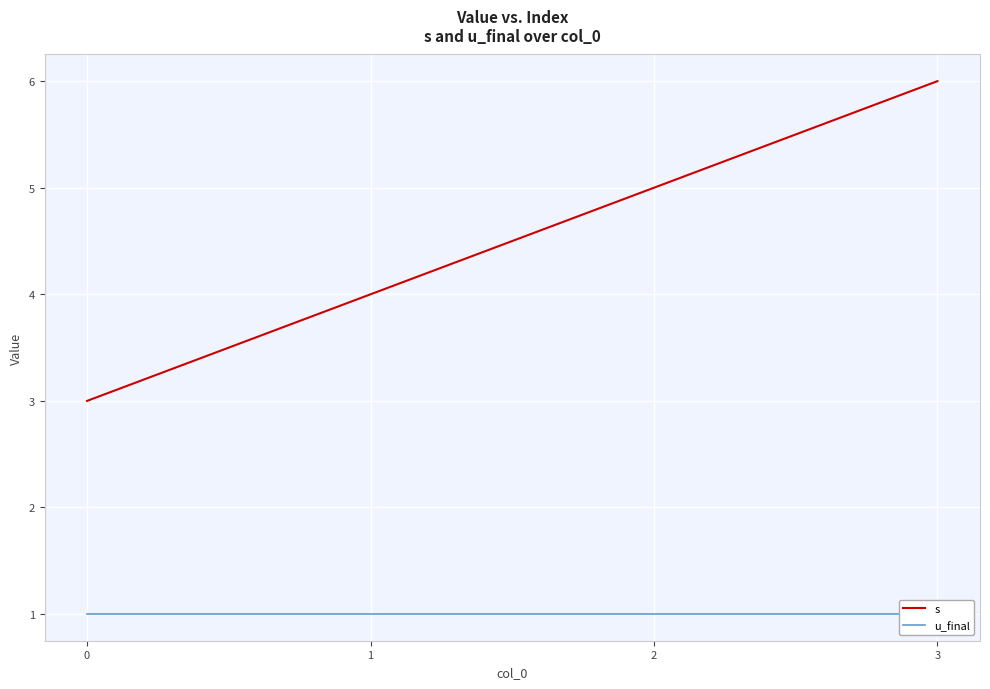

The s series shows 6 at 3. True or false?

True